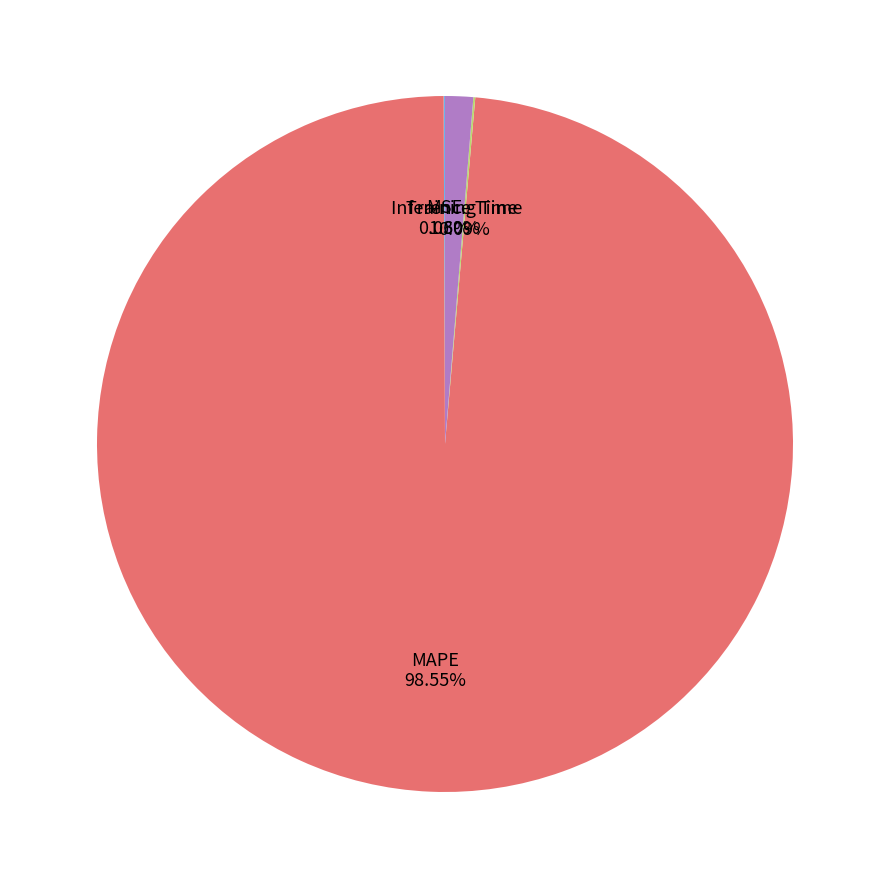

Which slice is the largest?

MAPE